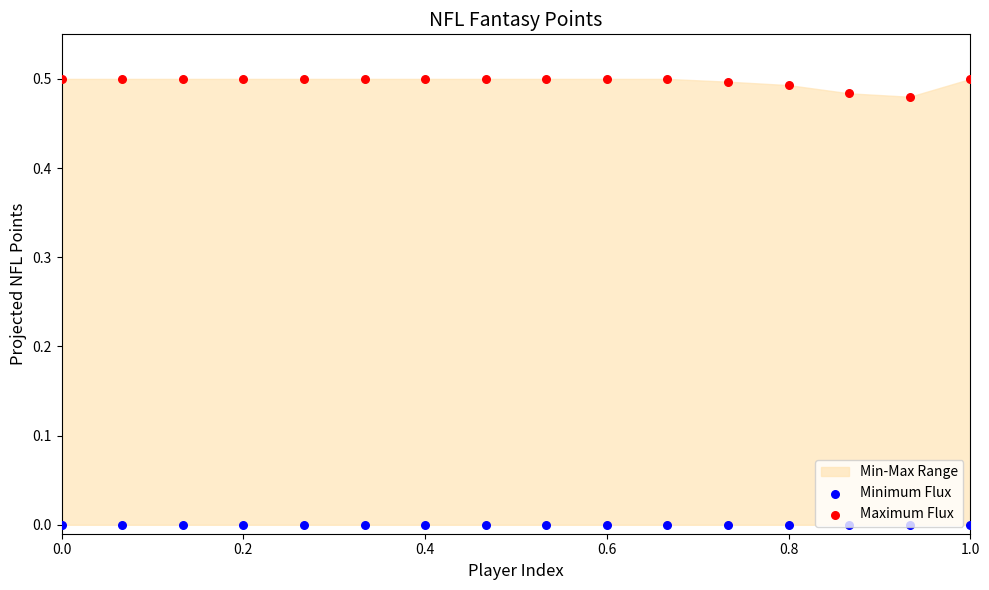

Which series contains the highest Y value?

Maximum Flux